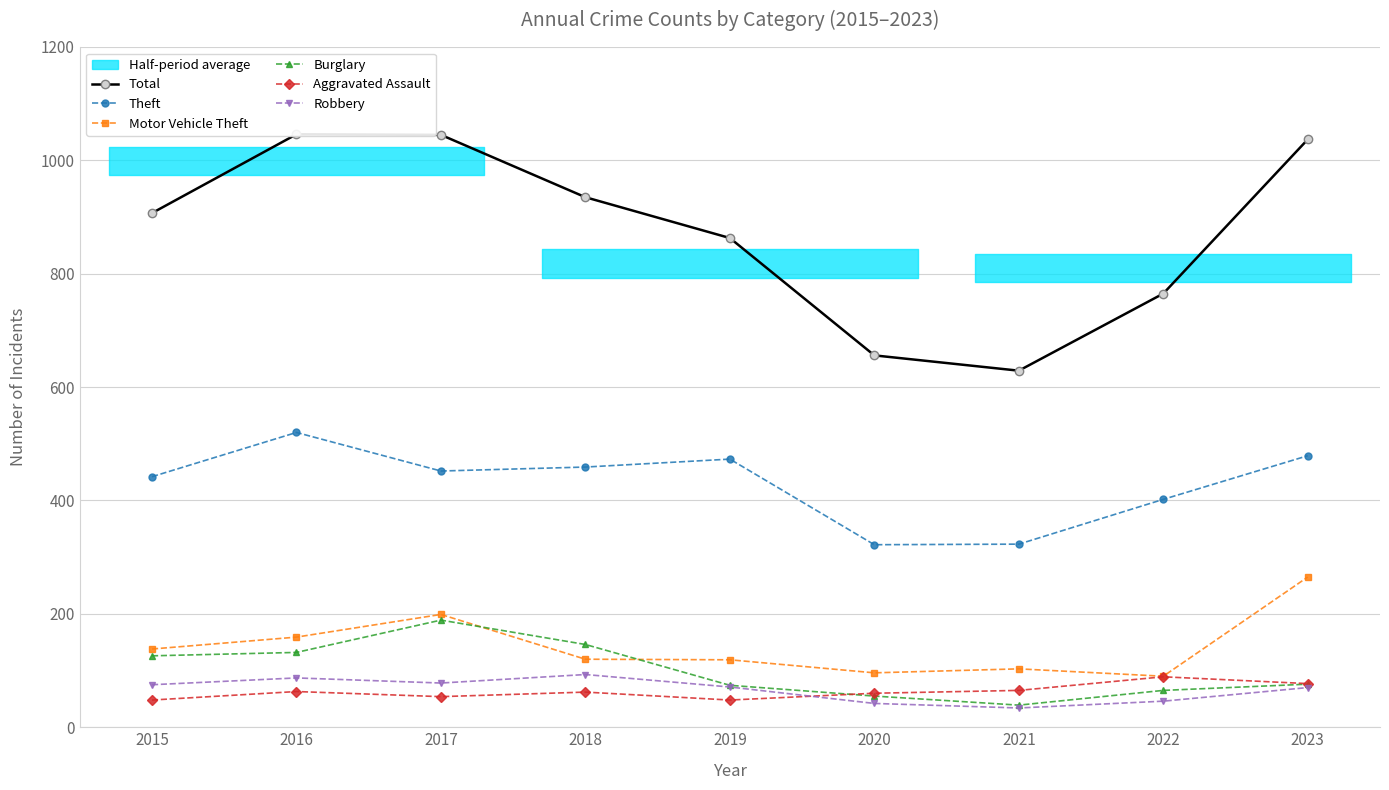

How many data points in Aggravated Assault are above 62?

4